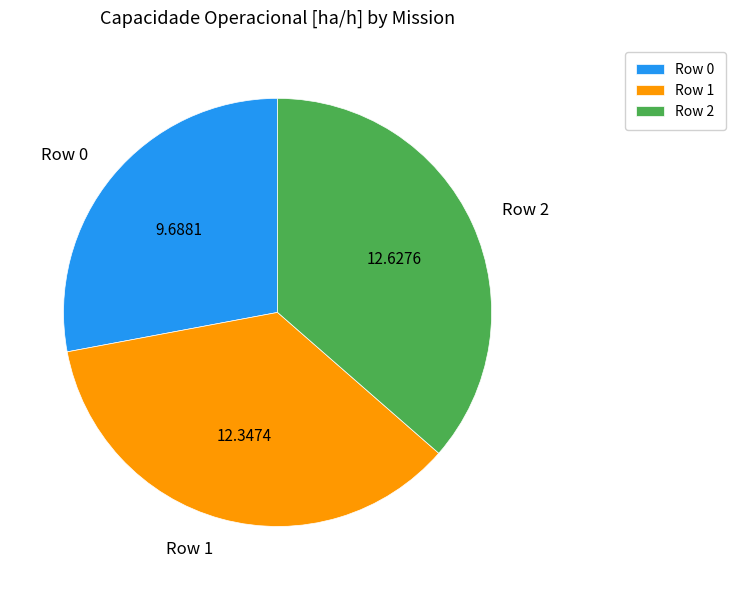

Is there any slice that represents more than half of the pie?

No